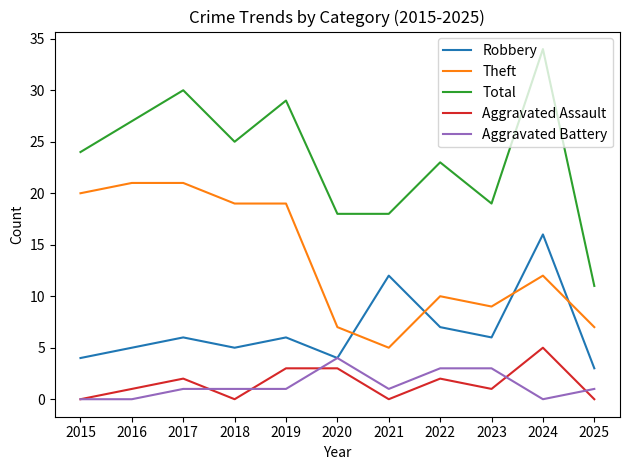

At which category is the sum across all series the highest?

2024